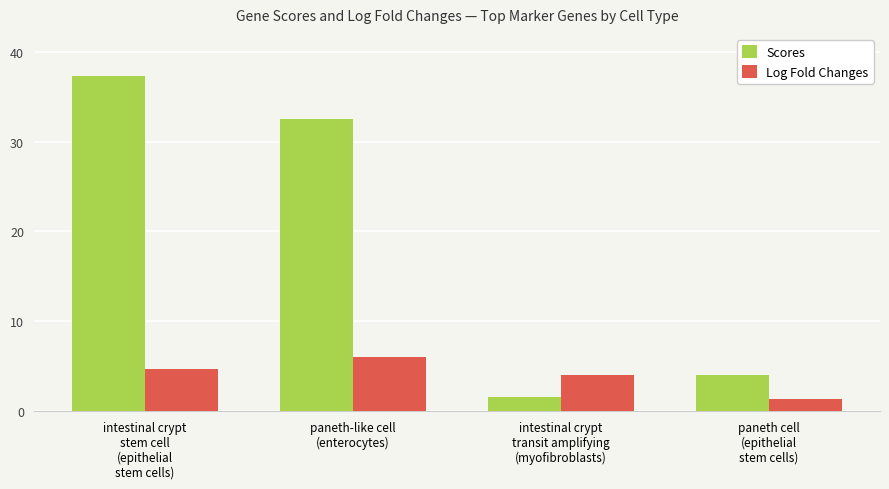

What is the label of the 3rd bar from the left?

intestinal crypt
transit amplifying
(myofibroblasts)